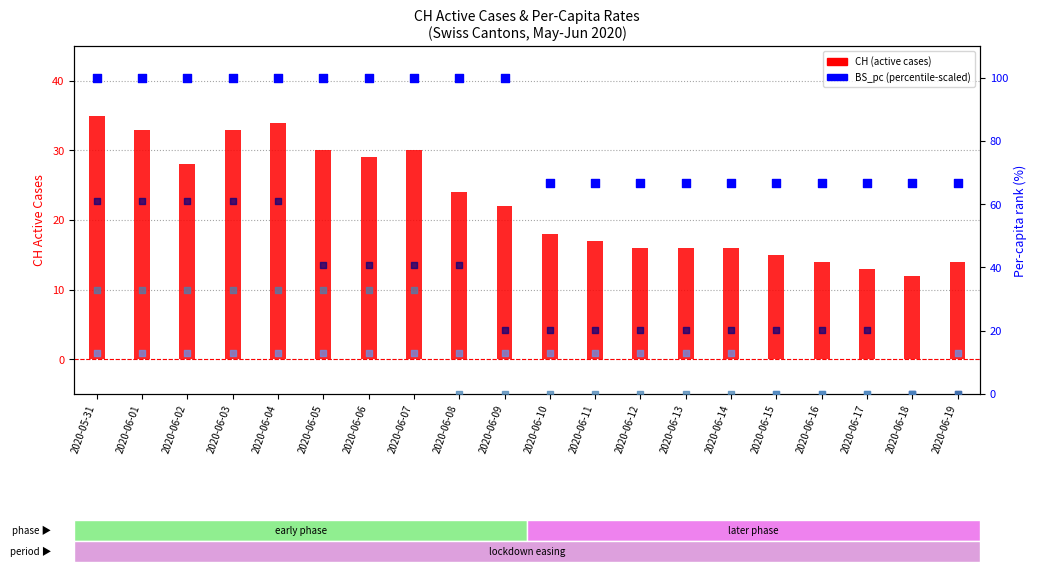

Is the value of GE_pc at 2020-06-14 greater than the value of CH (active cases) at 2020-06-14?

Yes